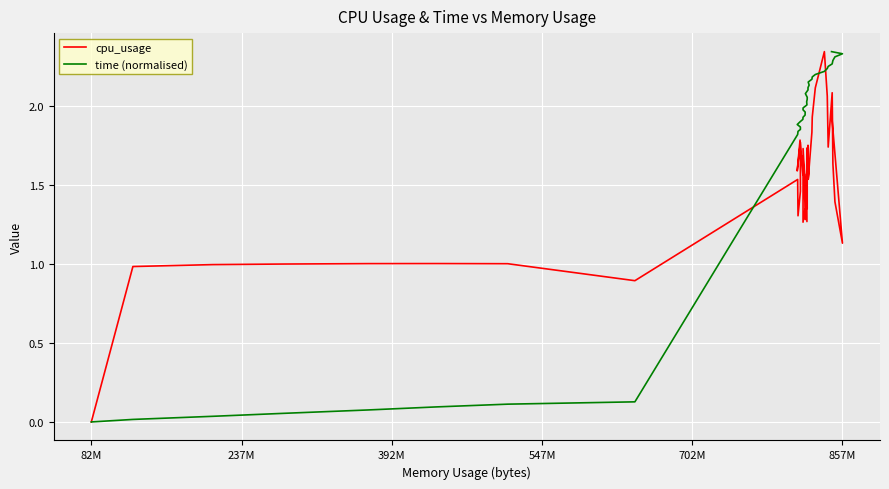

What is the difference between the maximum and minimum values in the cpu_usage series?

2.3